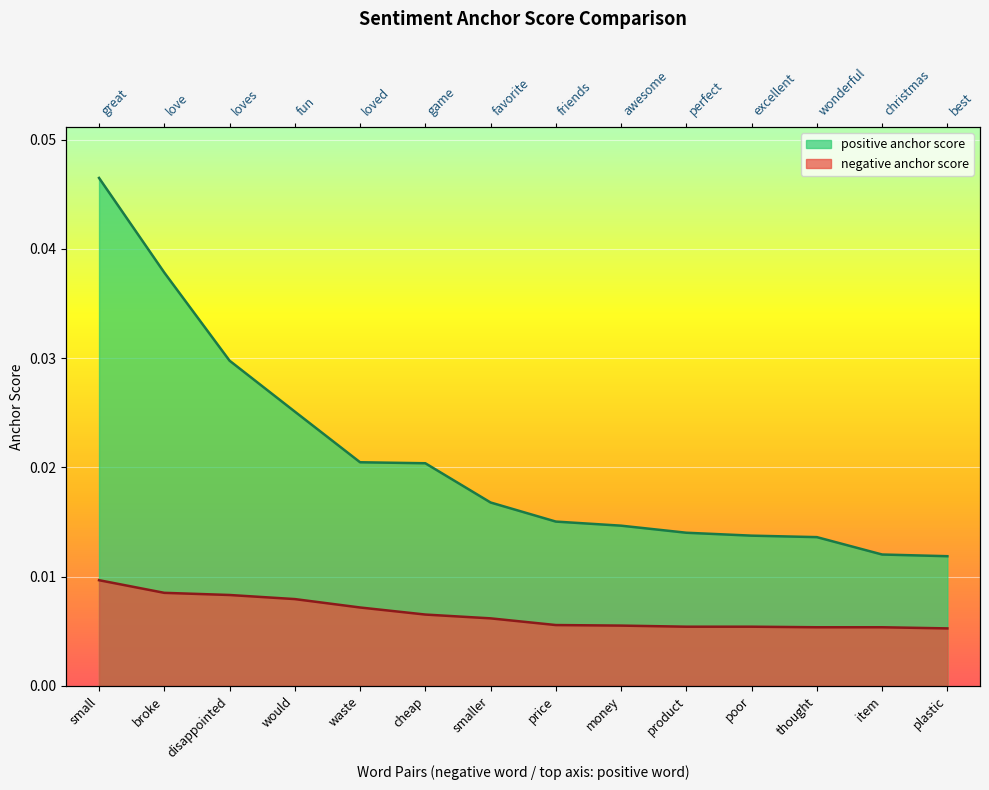

Is the value of negative anchor score at price greater than the value of positive anchor score at small?

No